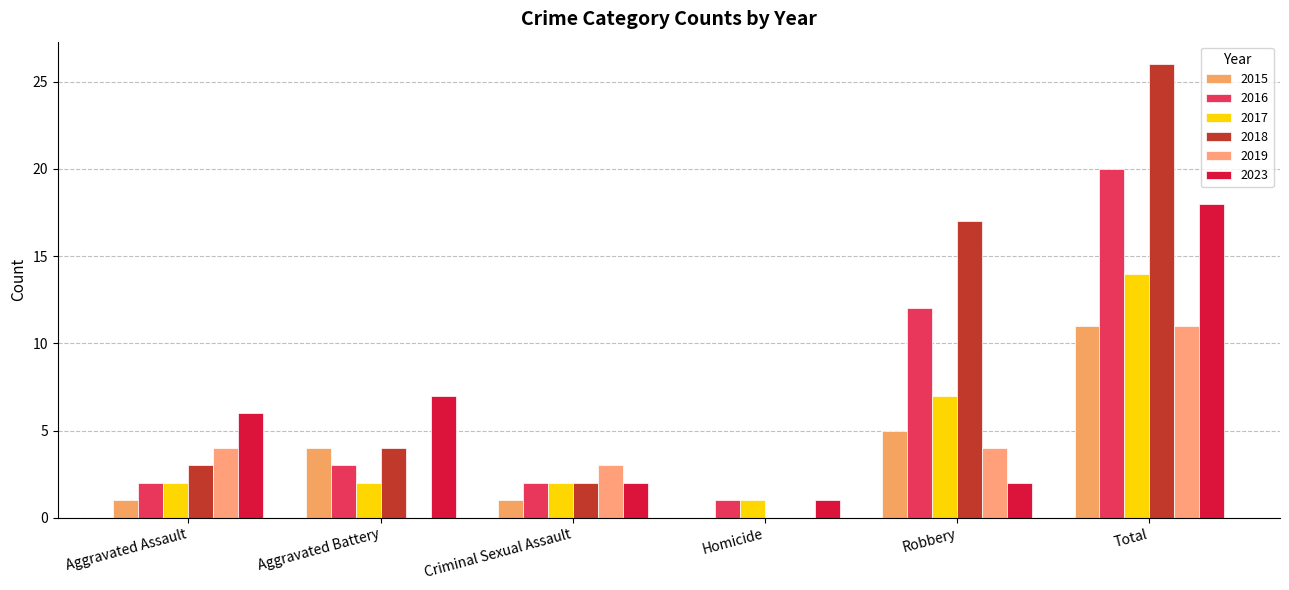

How many distinct data groups are displayed?

6